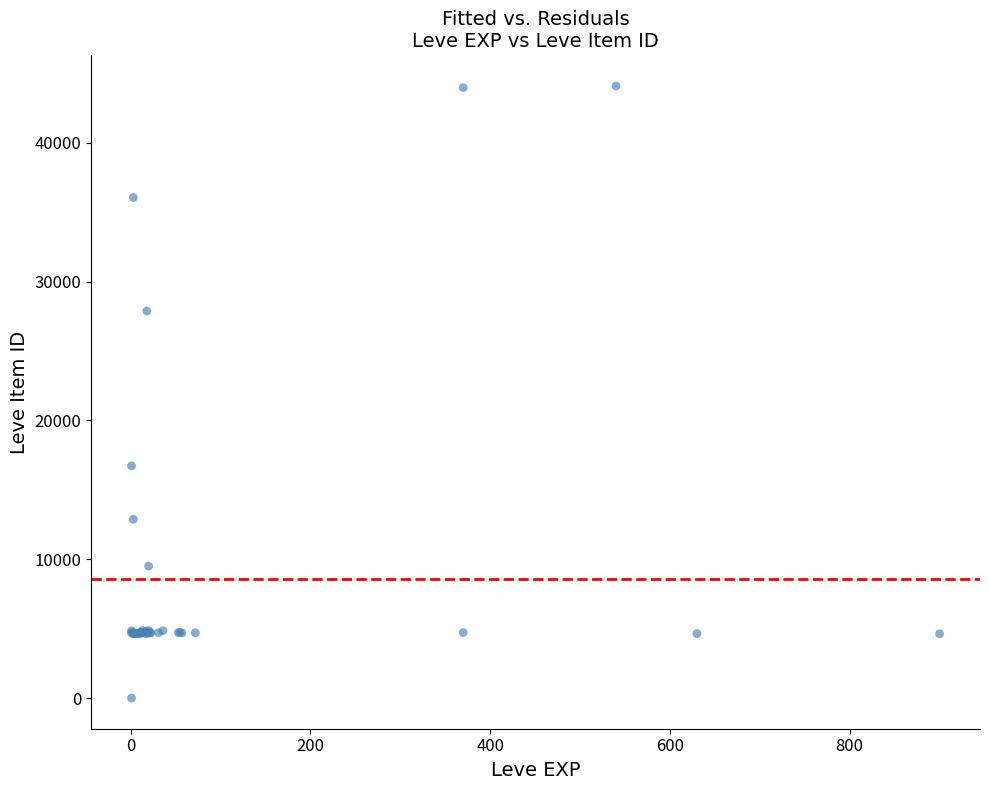

What Y value in the scatter plot is closest to 22050?

16734